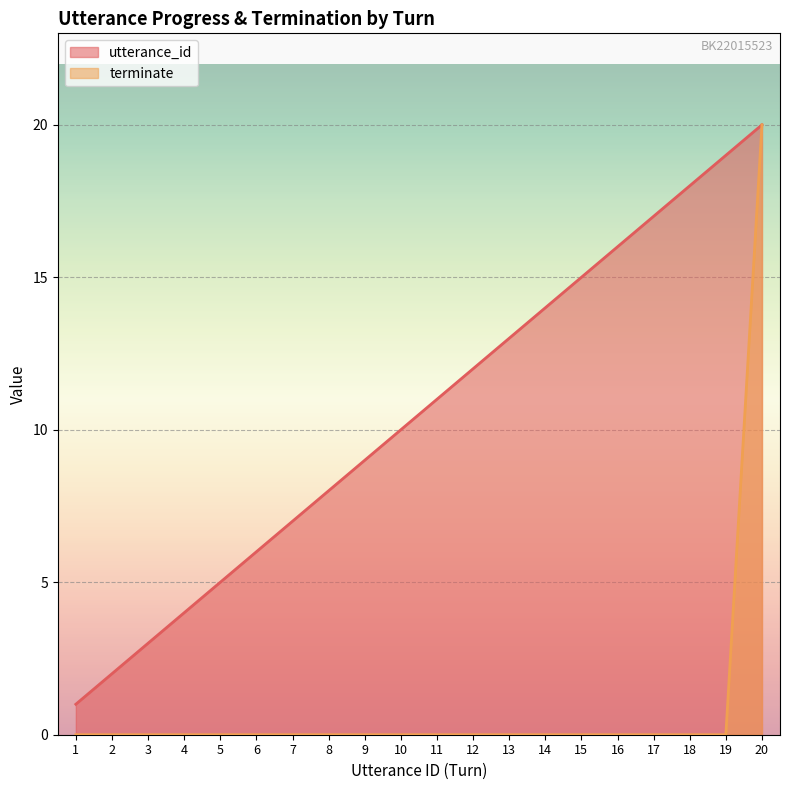

True or false: terminate and utterance_id intersect in this chart.

False